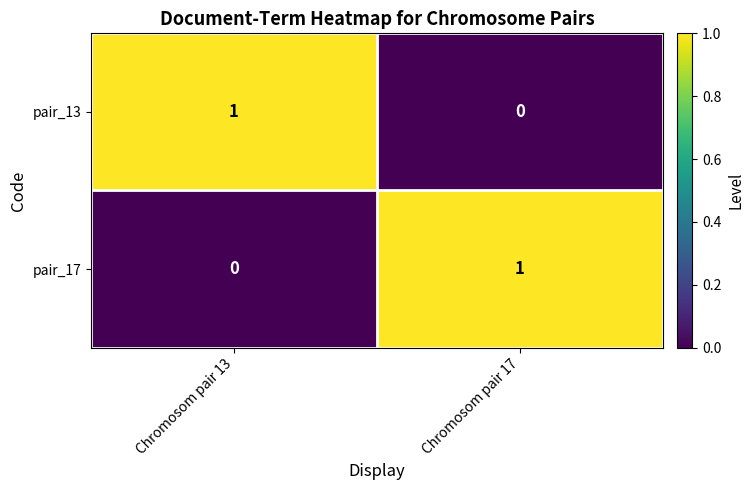

True or false: pair_17 has a value of 1 at Chromosom pair 17.

True